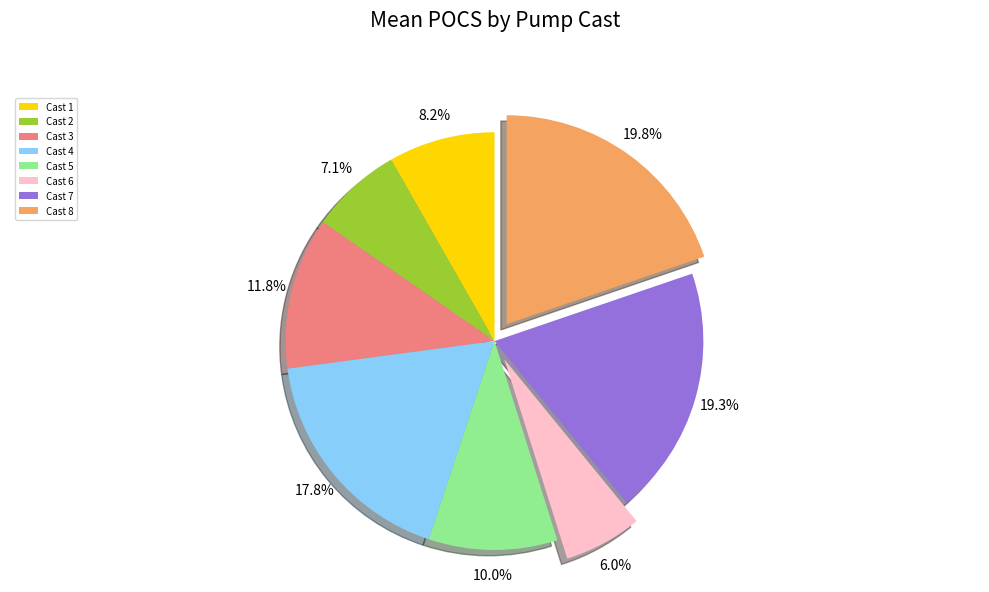

Between Cast 4 and Cast 2, which is larger?

Cast 4